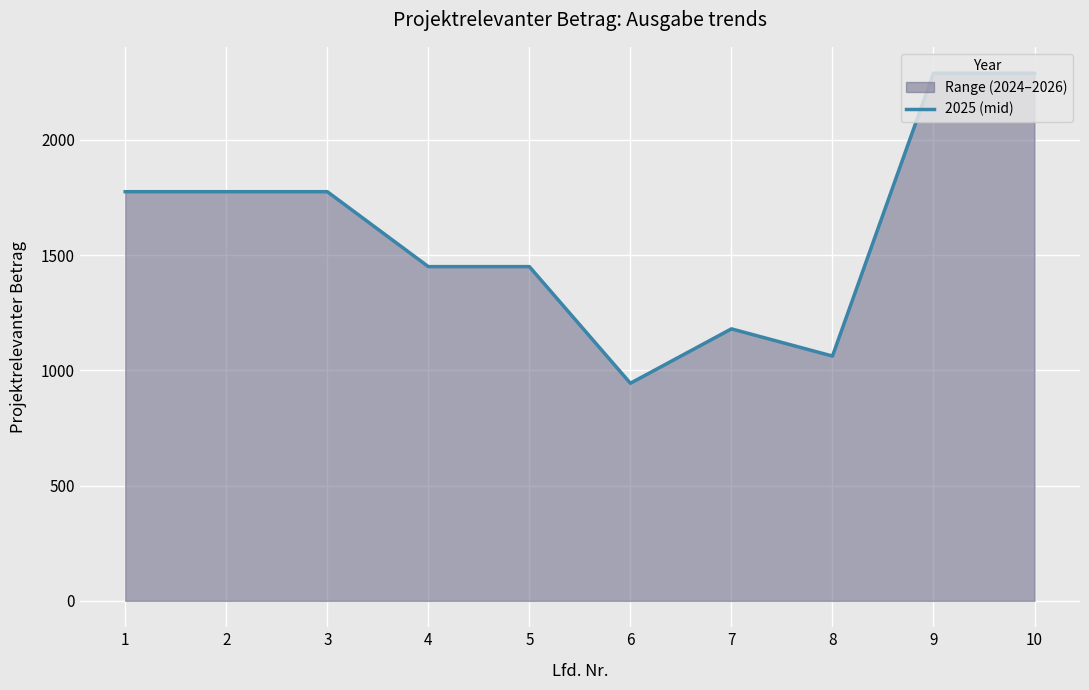

Reading left to right, list all the values displayed in this chart.

2024: 1=1775	2=1775	3=1775	4=1450	5=1450	6=944	7=1180	8=1062	9=2289	10=2289
2025: 1=1775	2=1775	3=1775	4=1450	5=1450	6=944	7=1180	8=1062	9=2289	10=2289
2026: 1=0	2=0	3=0	4=0	5=0	6=0	7=0	8=0	9=0	10=0